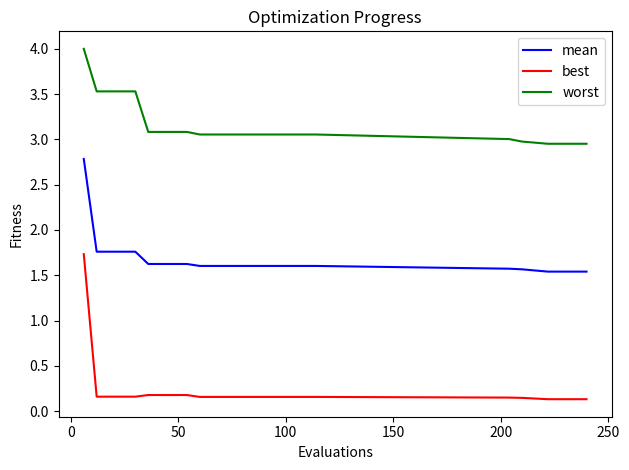

List the series in order of their peak value, highest first.

worst, mean, best